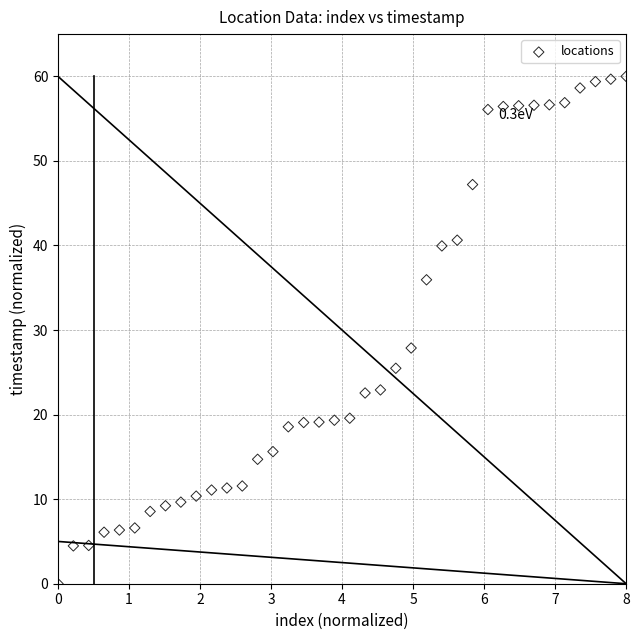

What is the range of X values (max minus min)?

8.0